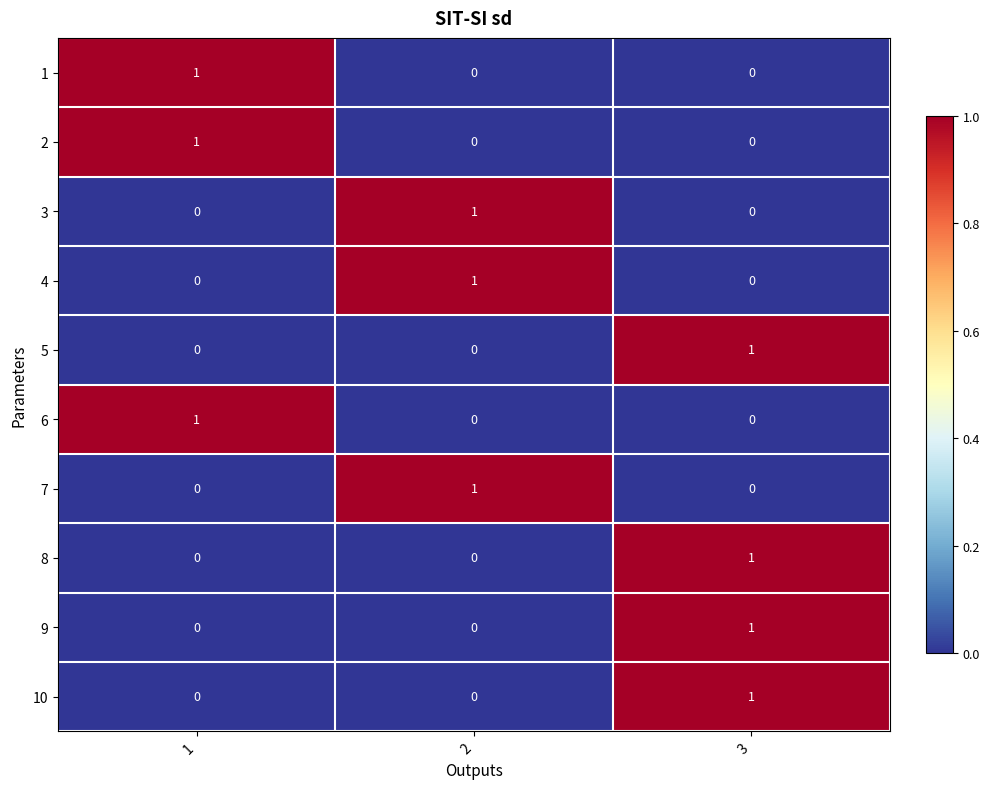

At which category is the sum across all series the highest?

3